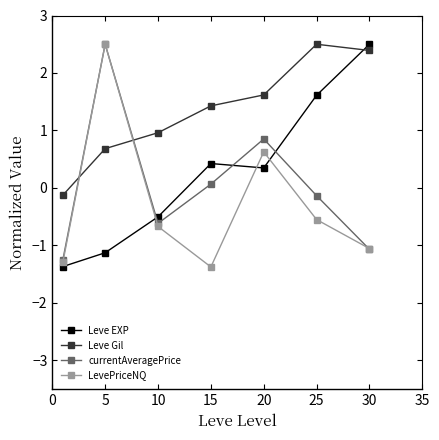

Which series ends up on top after the final intersection of Leve EXP and currentAveragePrice?

Leve EXP